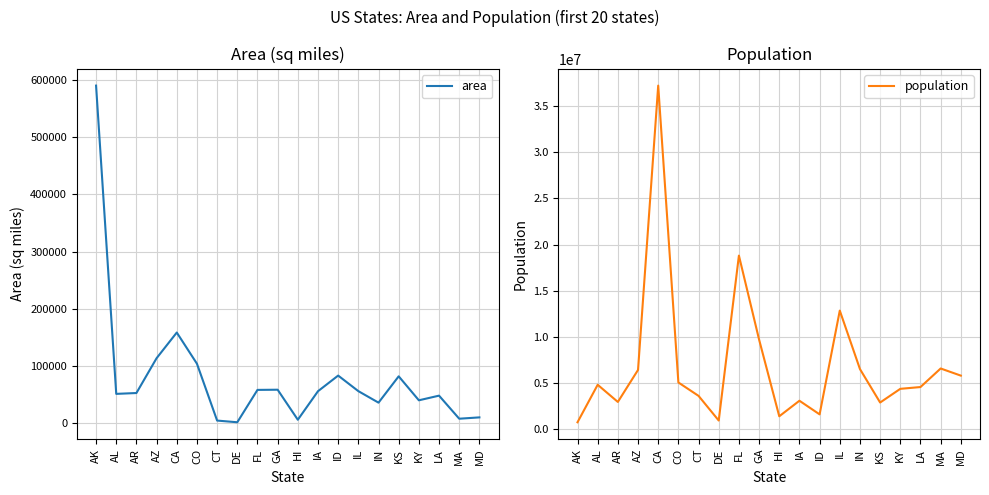

How many values in the area series are below 56290?

10